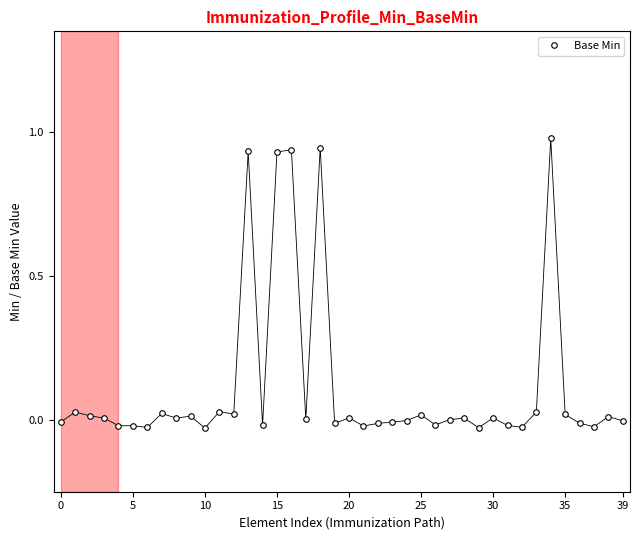

How many lines are shown in the chart?

1